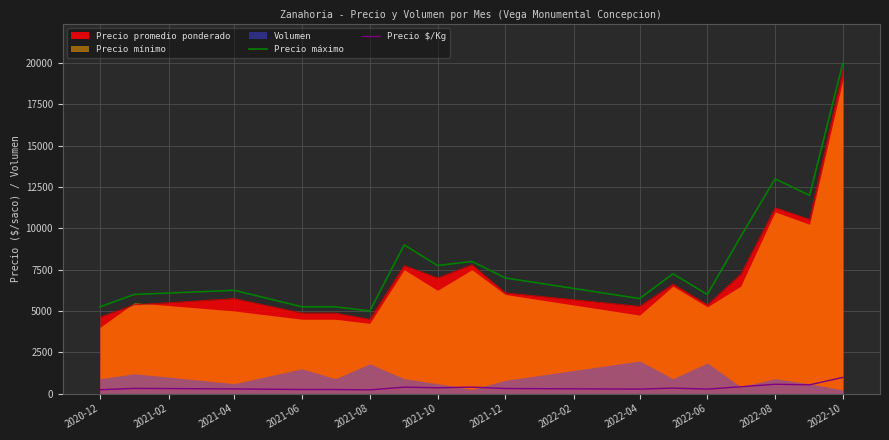

What is the difference between the highest and lowest values at 2021-04?

5969